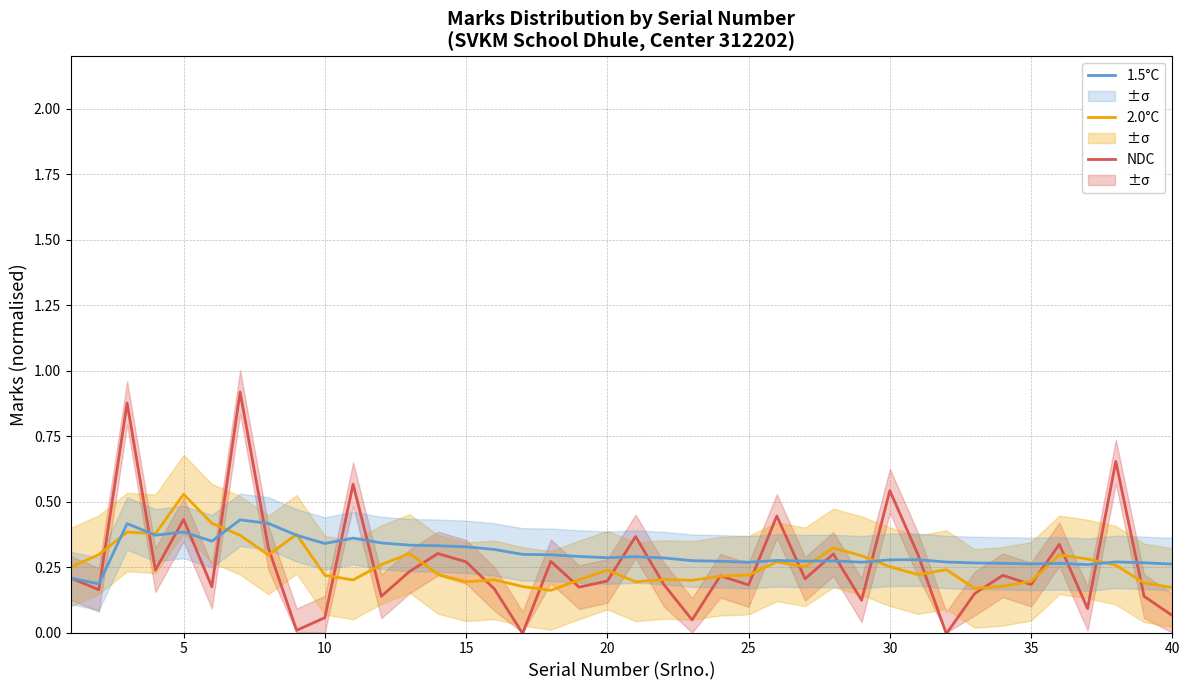

The value of 1.5°C at 20 is 0.1. True or false?

False